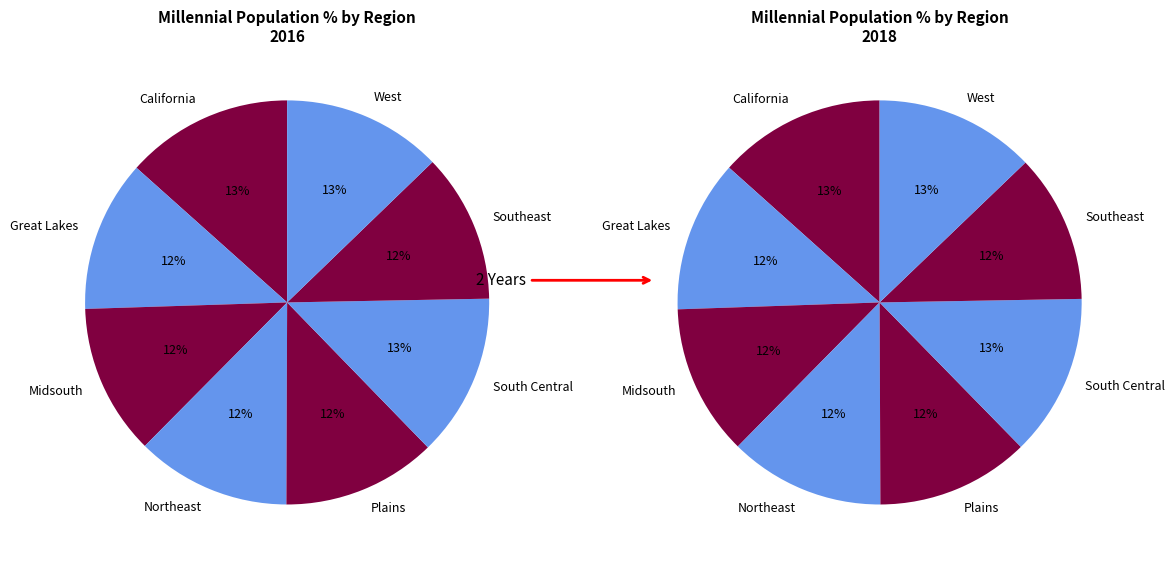

How much of the chart is everything except 2?

87.9%